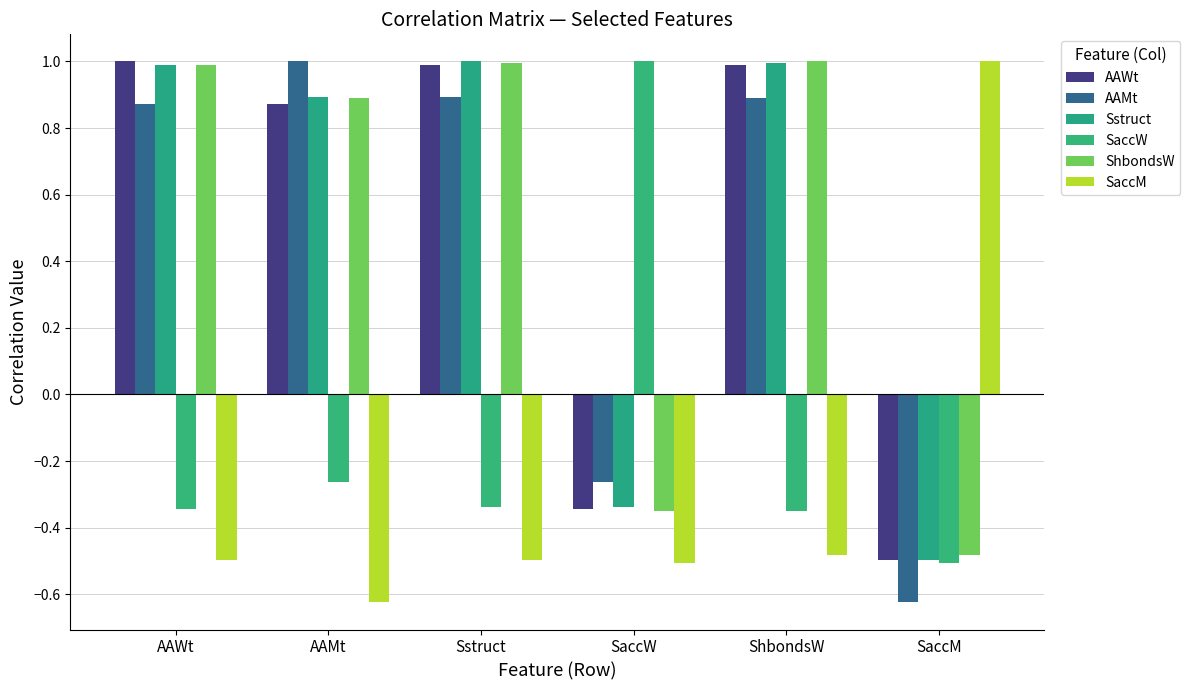

The value of Sstruct at AAWt is 1.0. True or false?

True